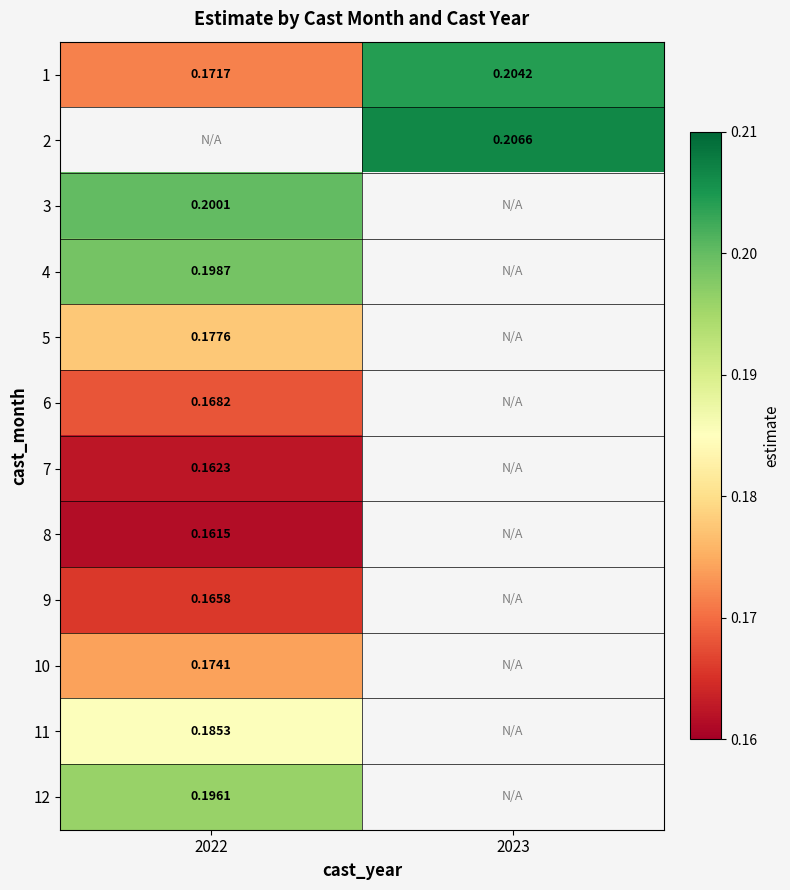

Is the value of 2 at 2023 greater than the value of 1 at 2023?

Yes